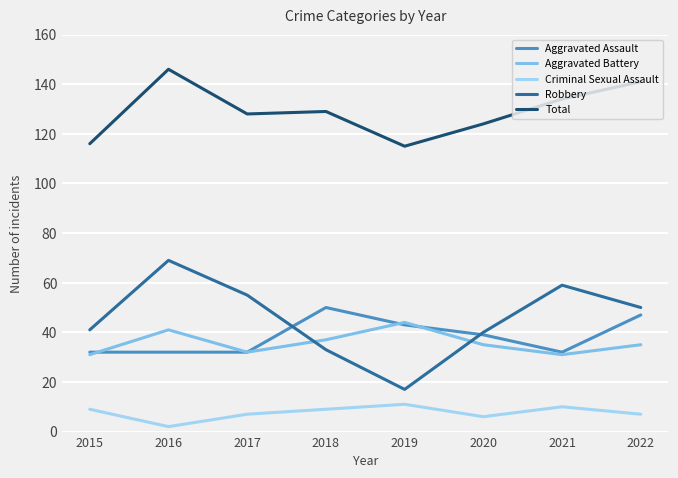

What is the smallest value displayed?

2